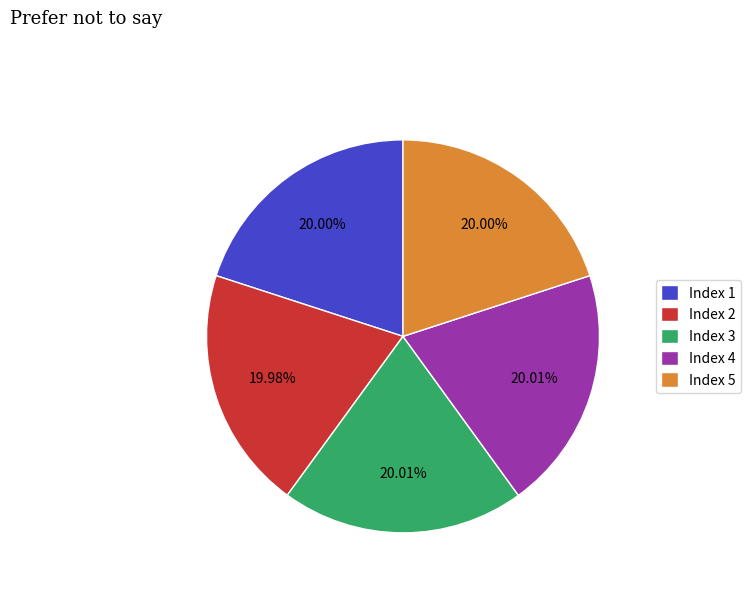

What is the ratio of the value at Index 3 to the value at Index 2?

1.0